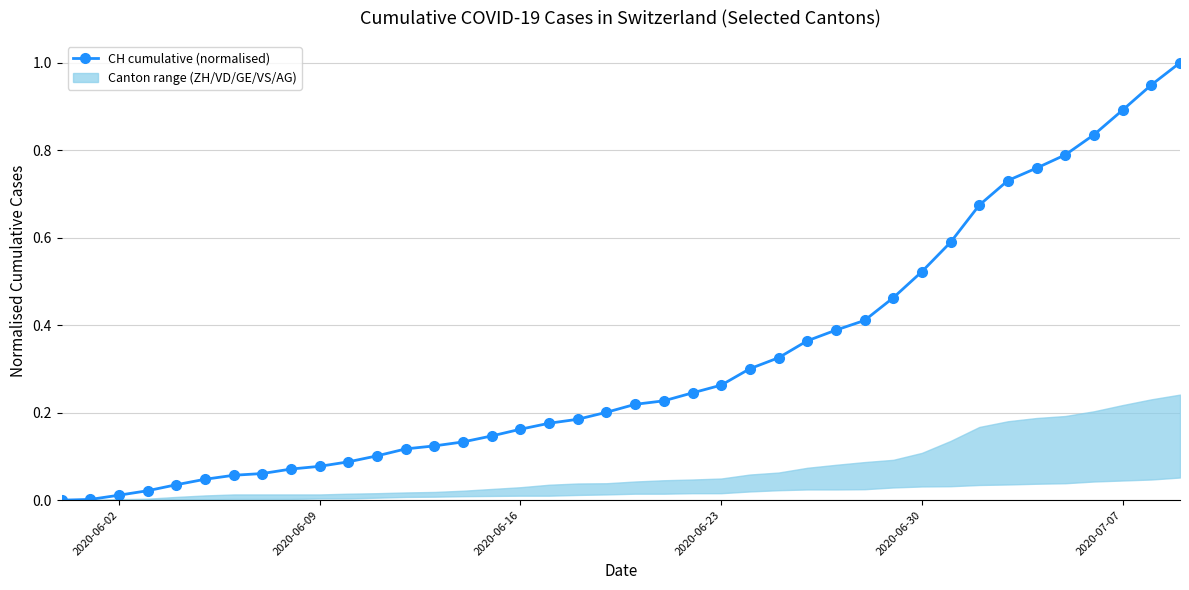

How many lines are shown in the chart?

1